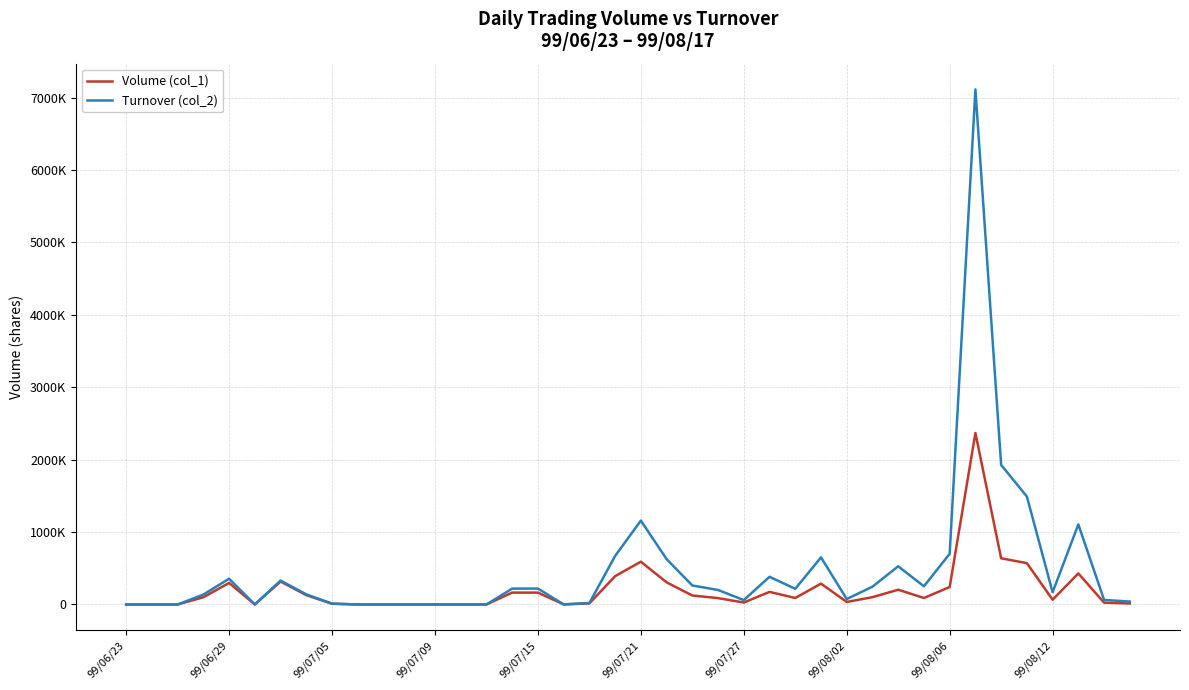

Reading left to right, transcribe all the data shown in this chart.

Volume (col_1): 0	0	0	100000	298000	0	317000	129000	10000	0	0	0	0	0	0	164000	164000	1000	15000	391000	591000	306000	124000	88000	27000	174000	90000	288000	35000	101000	204000	90000	241000	2368000	638000	571000	66000	429000	25000	14000
Turnover (col_2): 0	0	0	136980	355600	0	330070	139840	12200	0	0	0	0	0	0	219070	219870	1440	19750	669850	1158450	626700	262230	200400	60590	382540	216560	651120	74840	246420	527270	251170	700260	7113180	1927510	1490970	168890	1106070	62850	40580